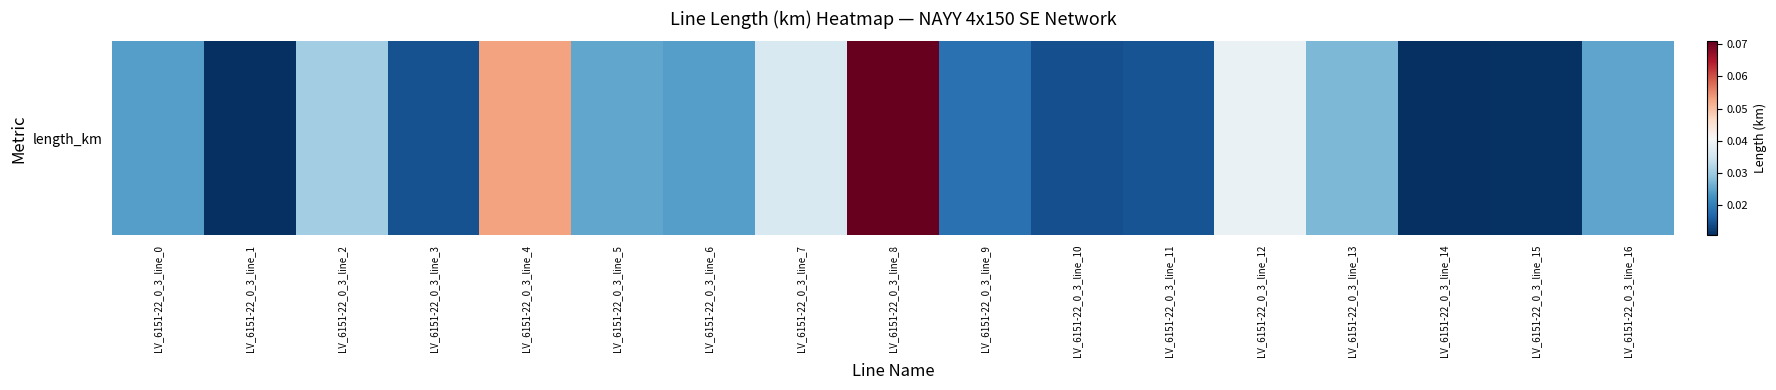

Is it true that the value at LV_6151-22_0_3_line_13 is 0.0?

True